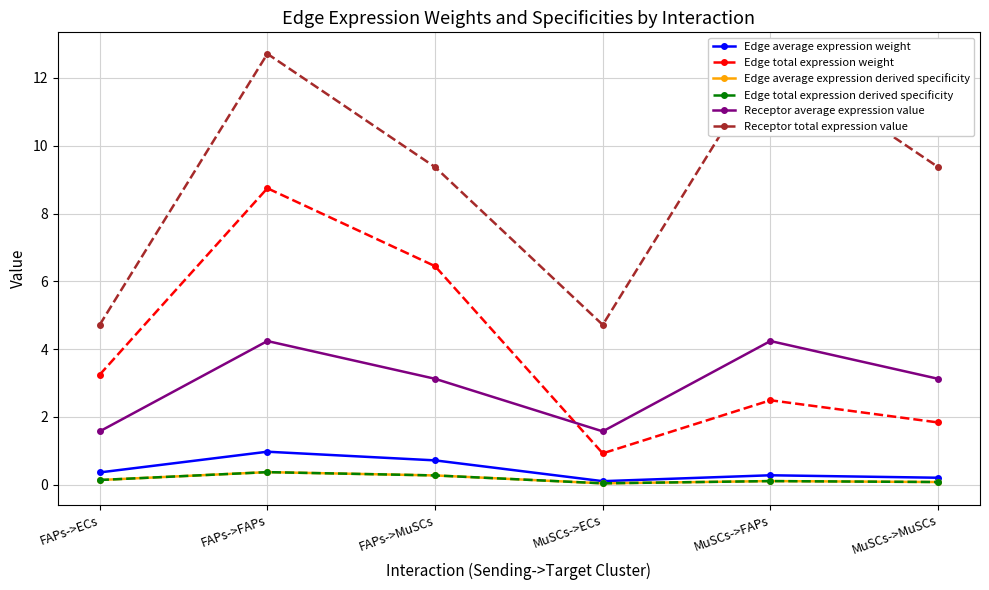

How many data points in Receptor average expression value are less than 3?

2